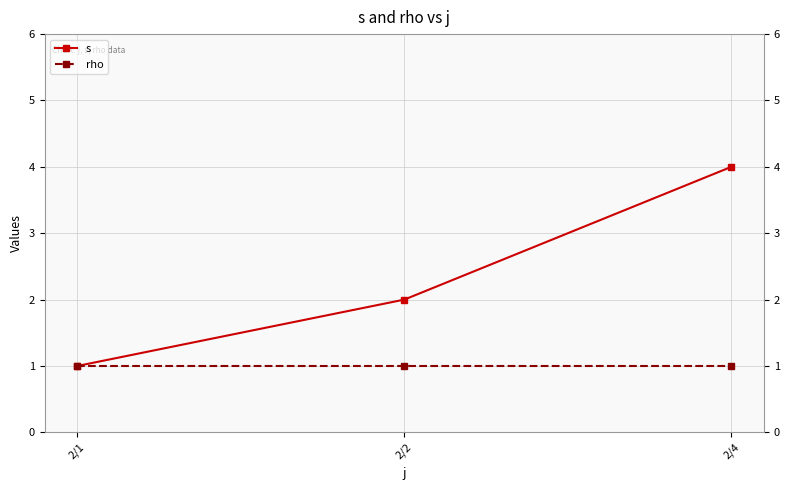

At which label does s reach its peak?

2/4